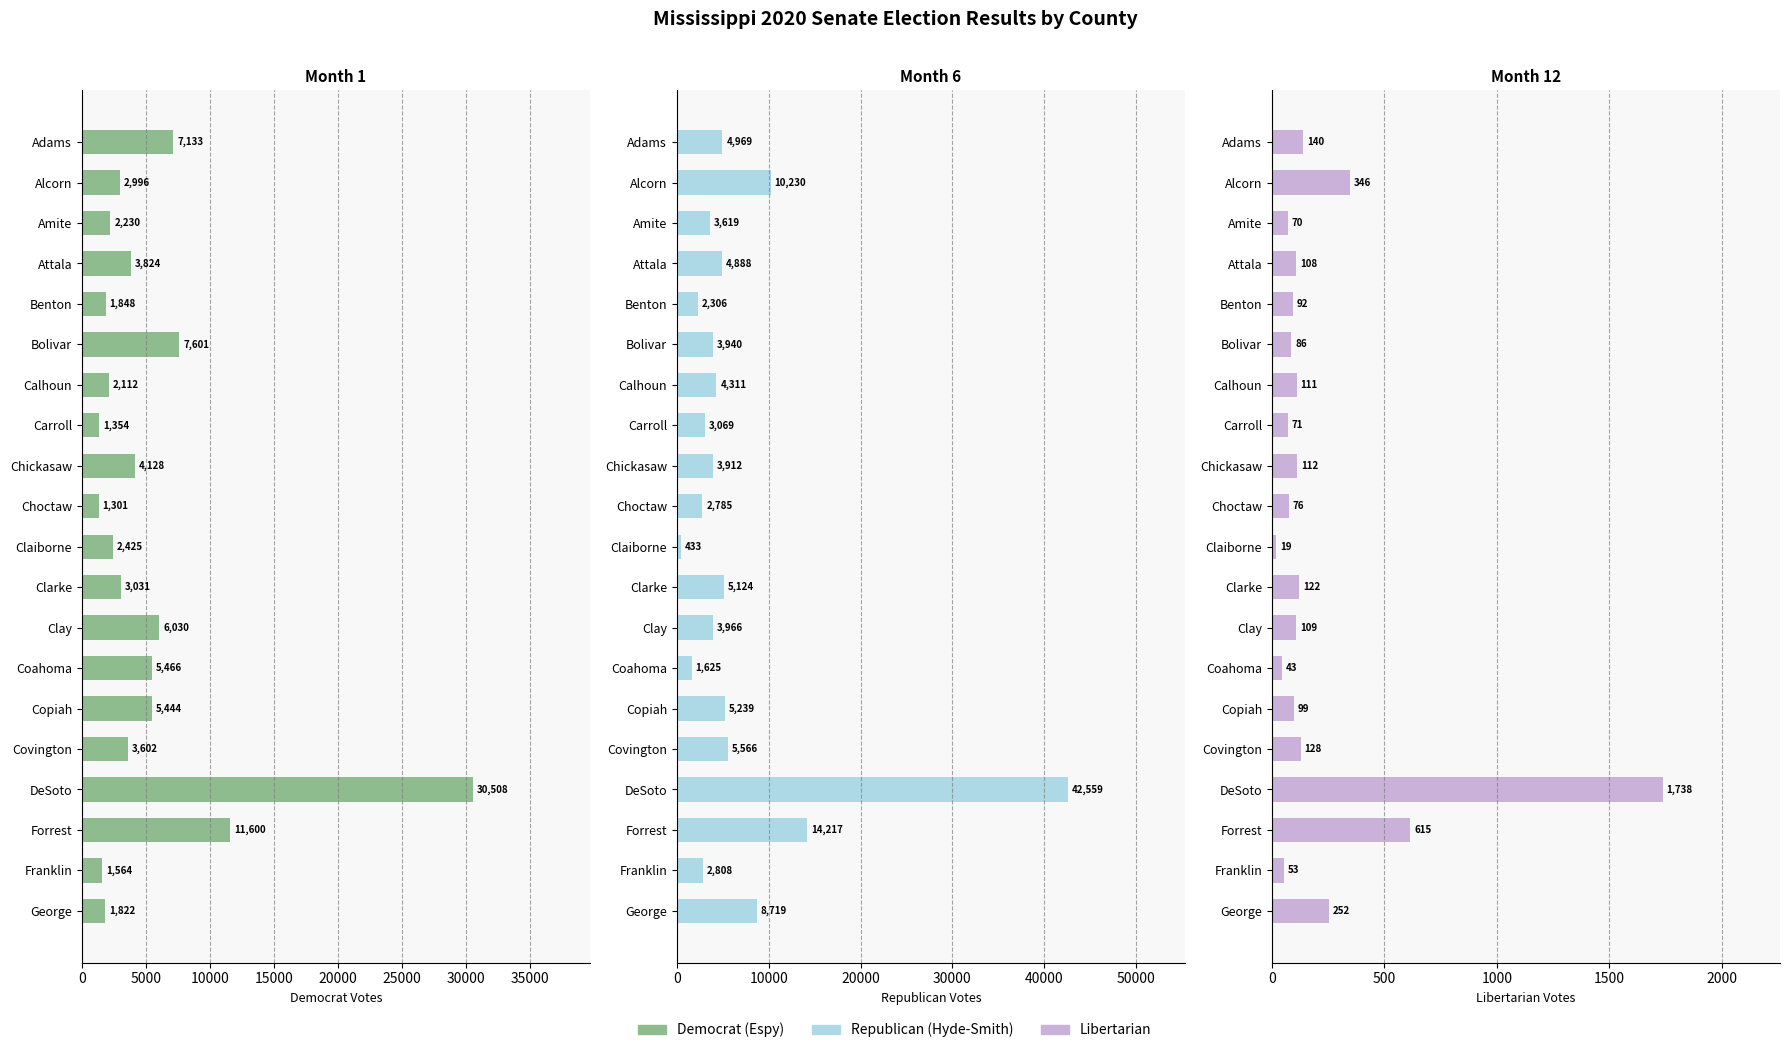

Does the chart contain stacked bars?

No